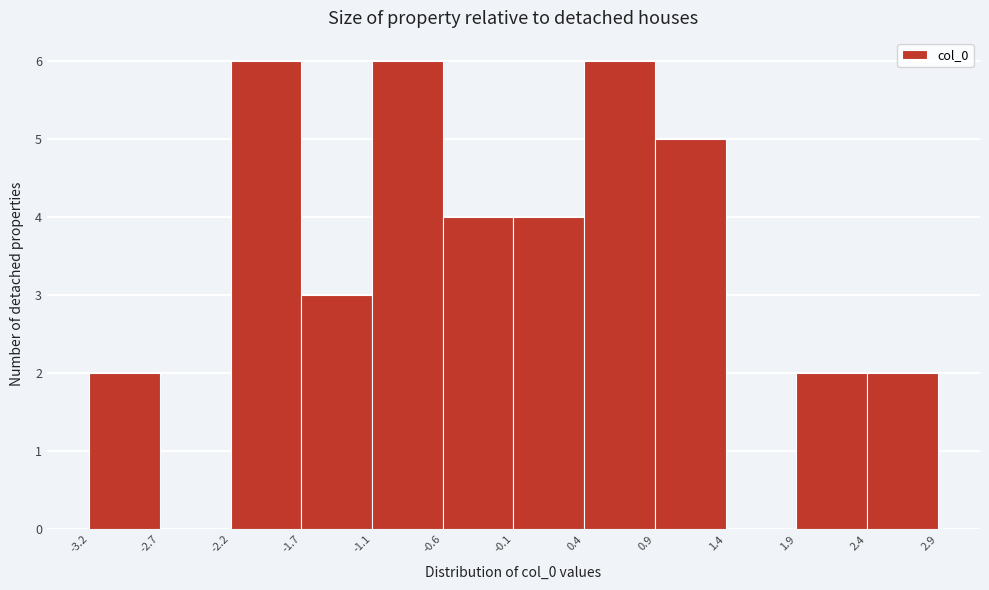

Reading left to right, transcribe this chart: for each bar, give the range it covers on the x-axis and its height. The values are not printed on the chart, so give them approximately, as read against the axis.

-3.2 to -2.7: 2
-2.7 to -2.2: 0
-2.2 to -1.7: 6
-1.7 to -1.1: 3
-1.1 to -0.6: 6
-0.6 to -0.1: 4
-0.1 to 0.4: 4
0.4 to 0.9: 6
0.9 to 1.4: 5
1.4 to 1.9: 0
1.9 to 2.4: 2
2.4 to 2.9: 2